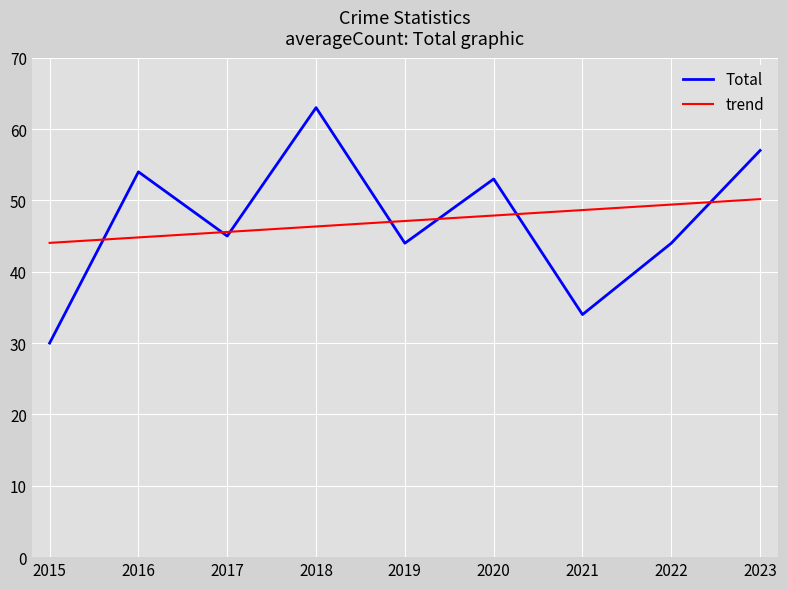

What is the total value across all series at 2019?

91.1